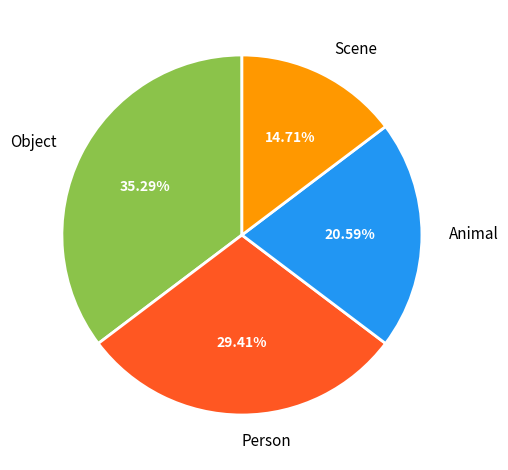

Is it true that Object is 35% of the pie?

True